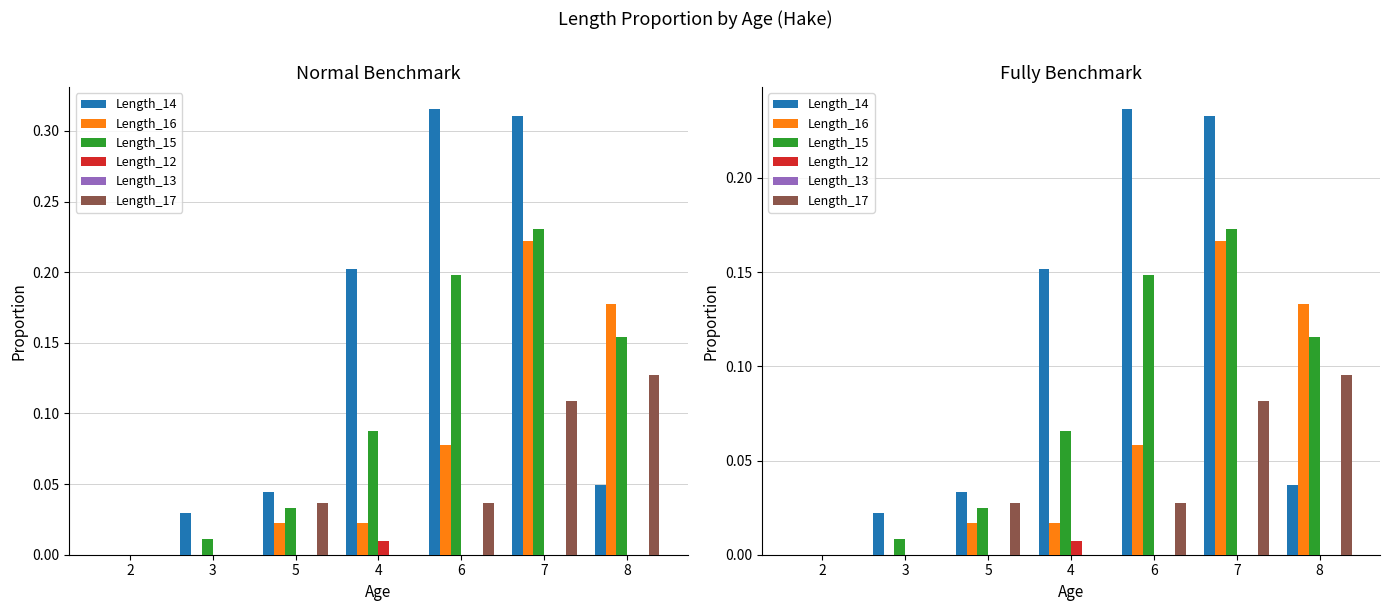

At 3, list the series in order from largest to smallest.

Length_14, Length_15, Length_16, Length_12, Length_13, Length_17